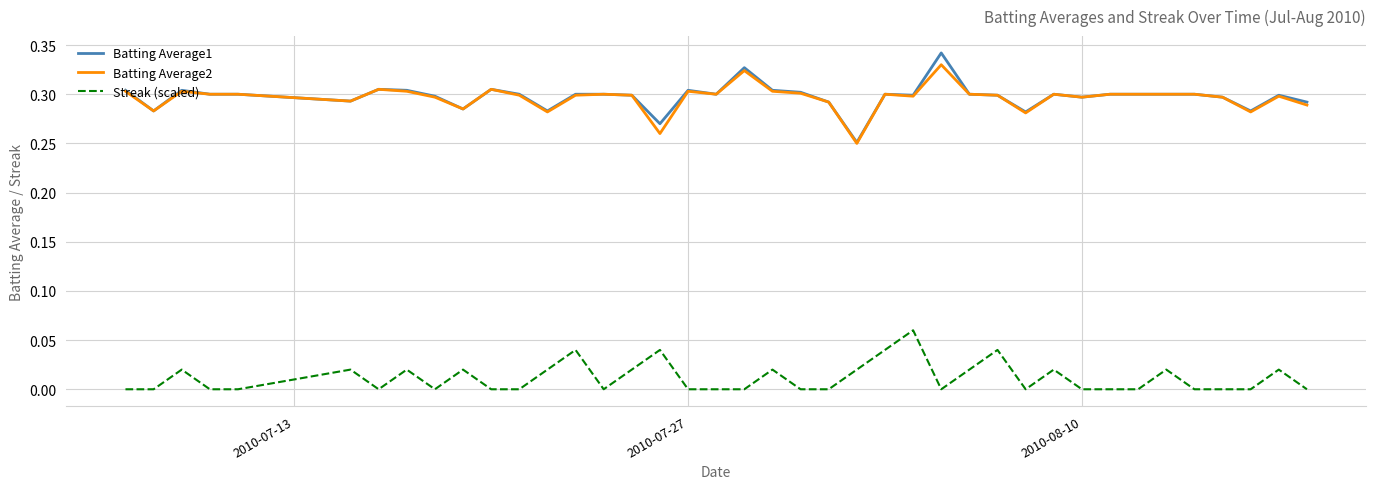

True or false: Streak (scaled) and Batting Average2 cross at least once.

False